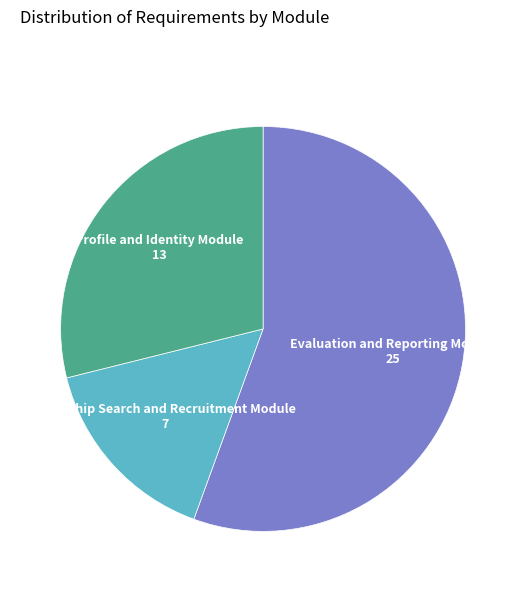

Is there a majority slice in this chart?

Yes